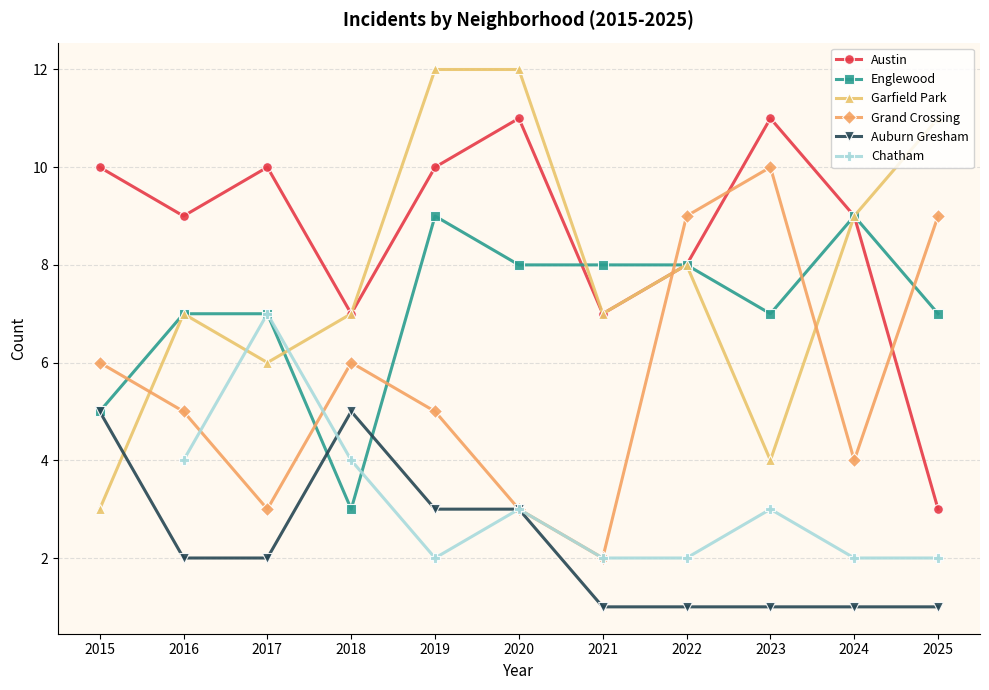

Which series has the widest spread of values?

Garfield Park